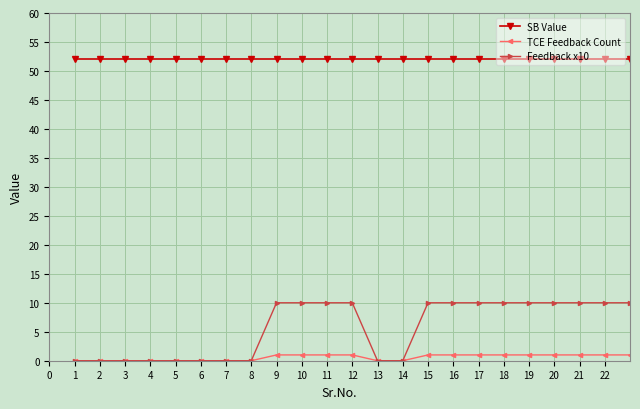

True or false: TCE Feedback Count and SB Value cross at least once.

False